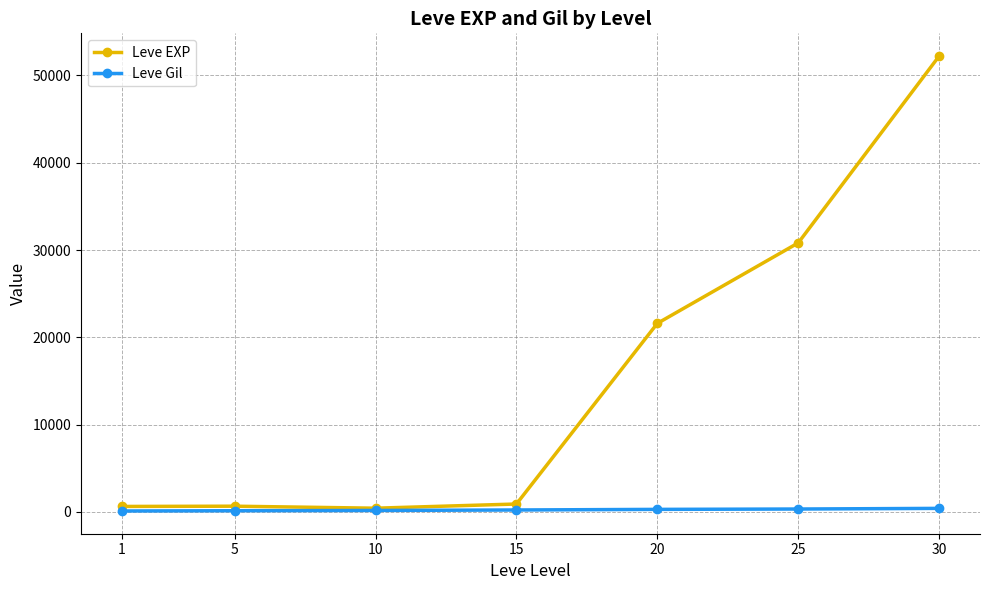

True or false: Leve EXP has more than 2 interior local peaks.

False